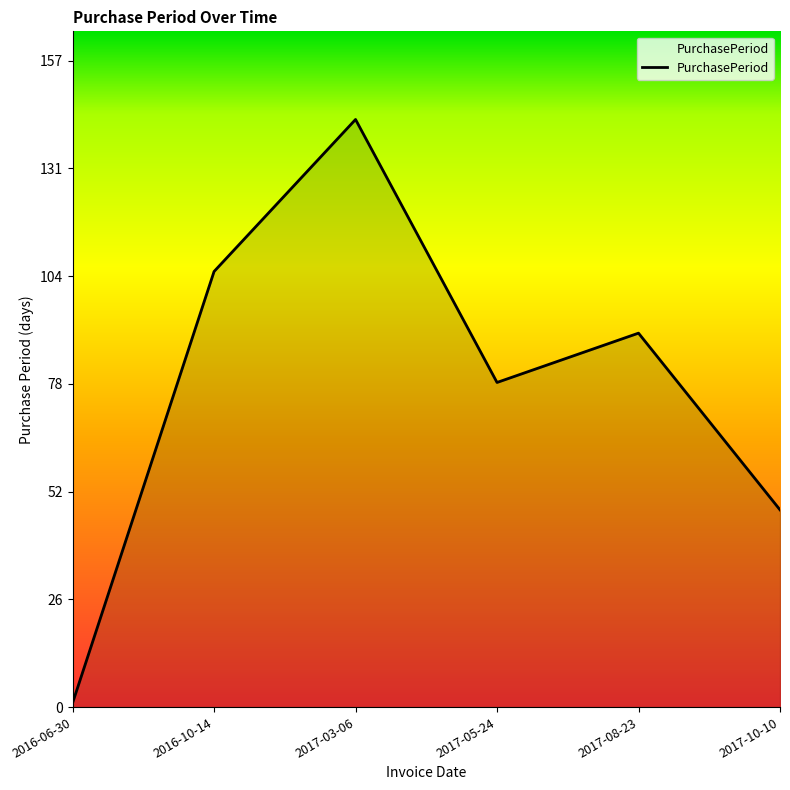

What position from the right is 2017-03-06?

4